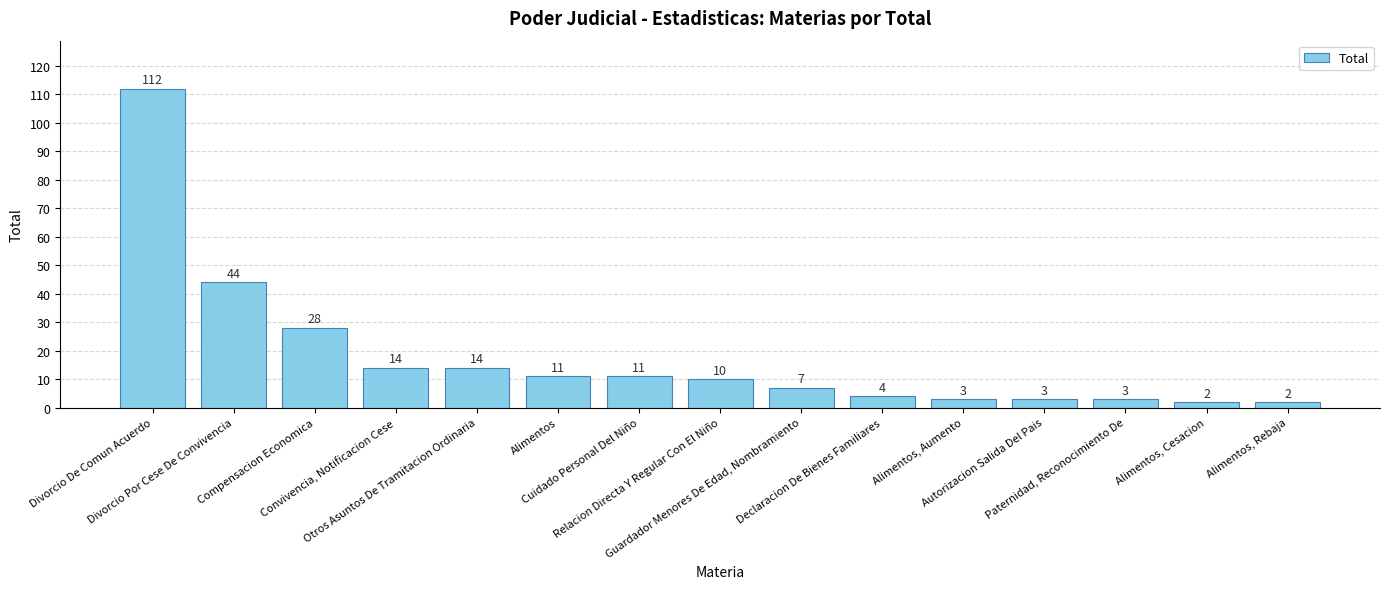

Reading left to right, list all the values displayed in this chart.

112	44	28	14	14	11	11	10	7	4	3	3	3	2	2